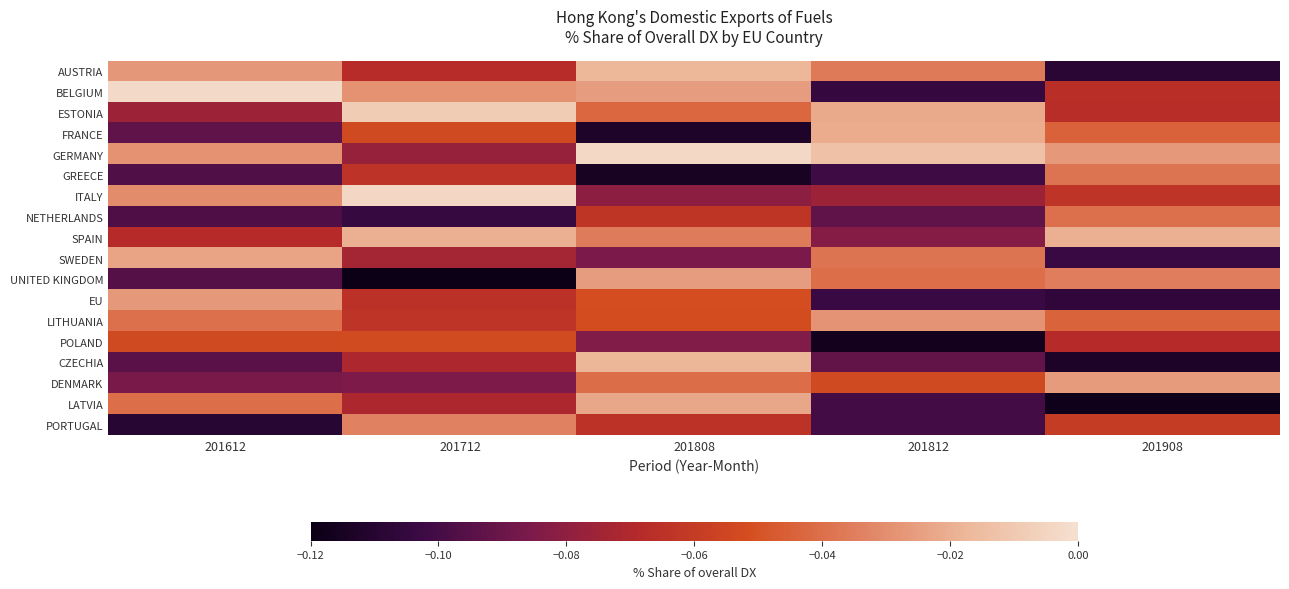

Reading left to right, extract all data points from this chart.

AUSTRIA: 201612=-0.0	201712=-0.1	201808=-0.0	201812=-0.0	201908=-0.1
BELGIUM: 201612=-0.0	201712=-0.0	201808=-0.0	201812=-0.1	201908=-0.1
ESTONIA: 201612=-0.1	201712=-0.0	201808=-0.0	201812=-0.0	201908=-0.1
FRANCE: 201612=-0.1	201712=-0.1	201808=-0.1	201812=-0.0	201908=-0.0
GERMANY: 201612=-0.0	201712=-0.1	201808=-0.0	201812=-0.0	201908=-0.0
GREECE: 201612=-0.1	201712=-0.1	201808=-0.1	201812=-0.1	201908=-0.0
ITALY: 201612=-0.0	201712=-0.0	201808=-0.1	201812=-0.1	201908=-0.1
NETHERLANDS: 201612=-0.1	201712=-0.1	201808=-0.1	201812=-0.1	201908=-0.0
SPAIN: 201612=-0.1	201712=-0.0	201808=-0.0	201812=-0.1	201908=-0.0
SWEDEN: 201612=-0.0	201712=-0.1	201808=-0.1	201812=-0.0	201908=-0.1
UNITED KINGDOM: 201612=-0.1	201712=-0.1	201808=-0.0	201812=-0.0	201908=-0.0
EU: 201612=-0.0	201712=-0.1	201808=-0.1	201812=-0.1	201908=-0.1
LITHUANIA: 201612=-0.0	201712=-0.1	201808=-0.1	201812=-0.0	201908=-0.0
POLAND: 201612=-0.1	201712=-0.1	201808=-0.1	201812=-0.1	201908=-0.1
CZECHIA: 201612=-0.1	201712=-0.1	201808=-0.0	201812=-0.1	201908=-0.1
DENMARK: 201612=-0.1	201712=-0.1	201808=-0.0	201812=-0.1	201908=-0.0
LATVIA: 201612=-0.0	201712=-0.1	201808=-0.0	201812=-0.1	201908=-0.1
PORTUGAL: 201612=-0.1	201712=-0.0	201808=-0.1	201812=-0.1	201908=-0.1